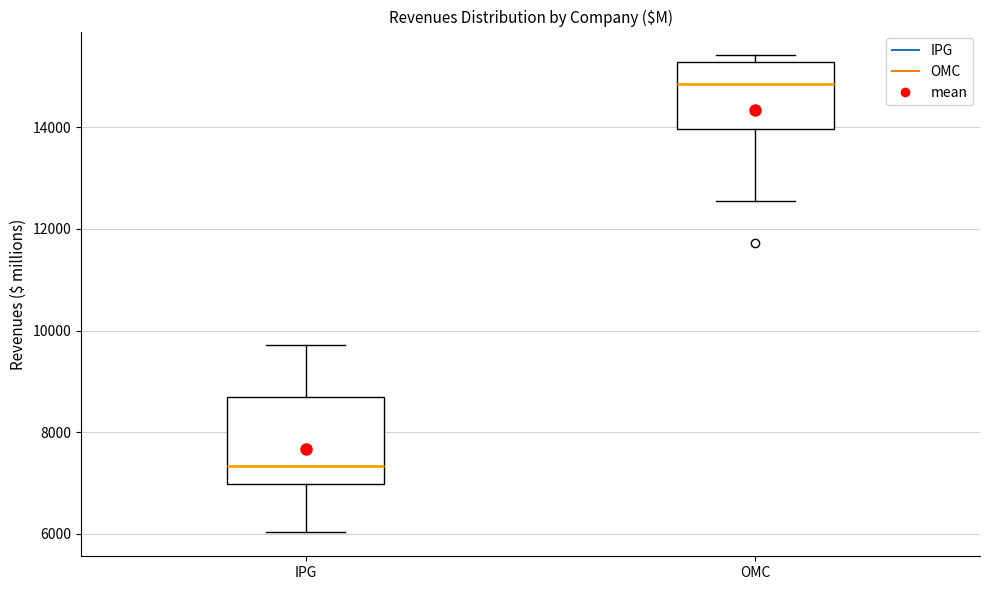

Which box has the lowest median line?

IPG